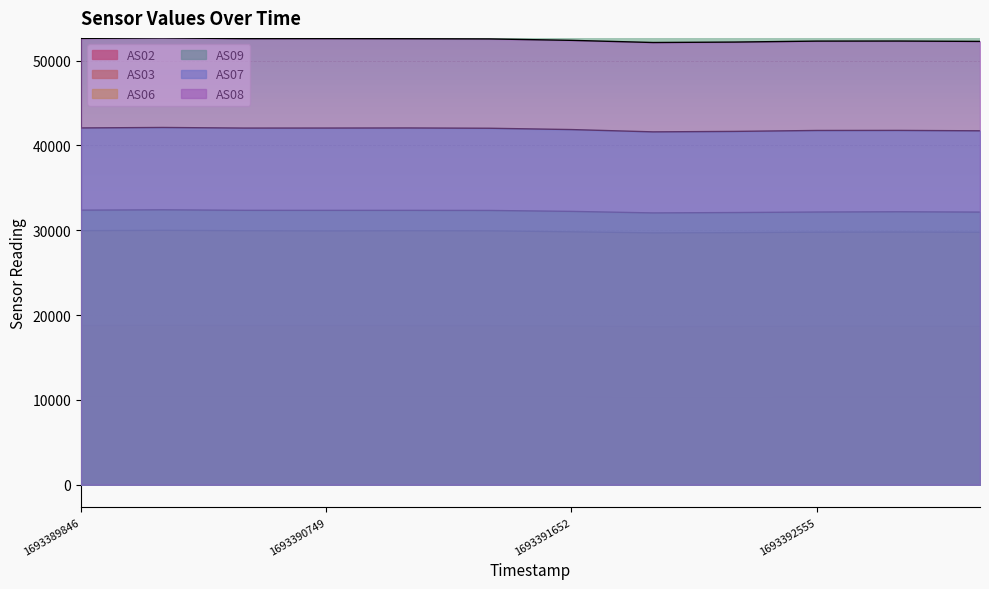

At which label does AS03 first exceed 18754?

1693389846